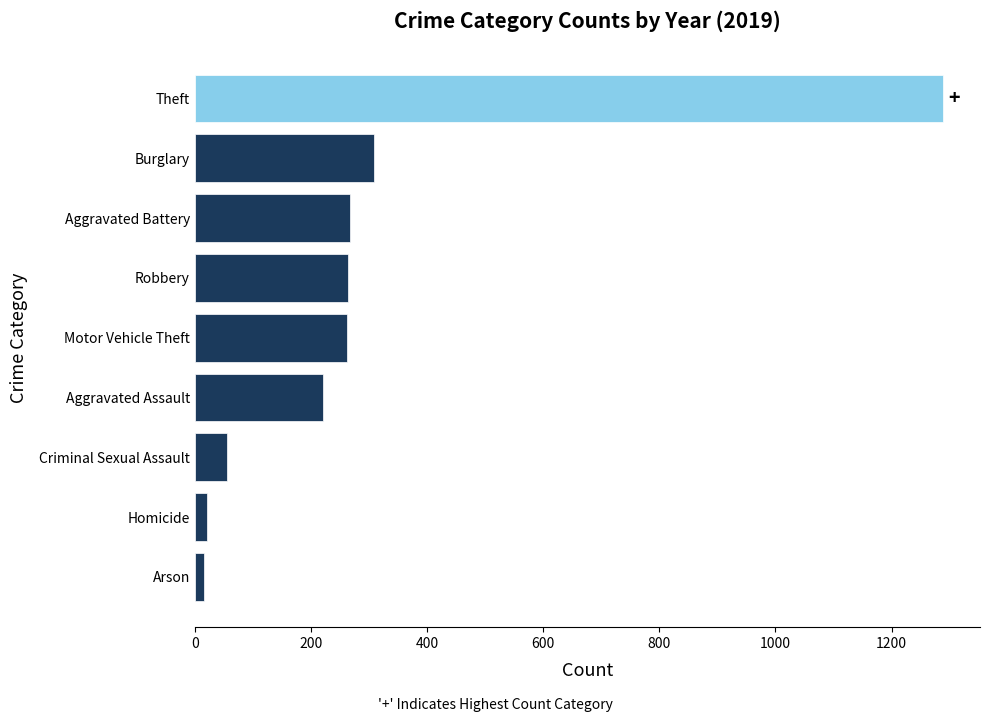

What is the greatest value displayed?

1288